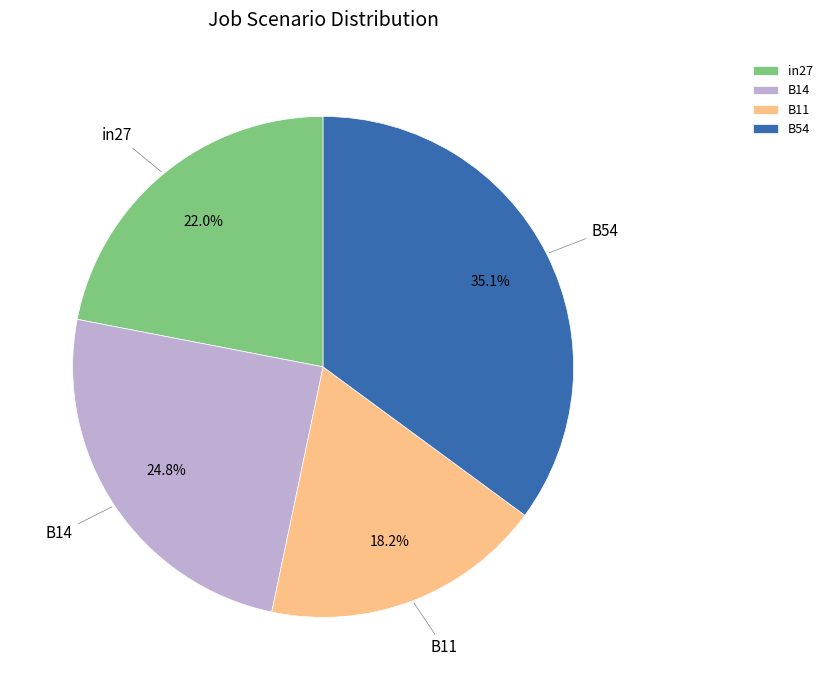

Rank the categories by value from lowest to highest.

B11, in27, B14, B54